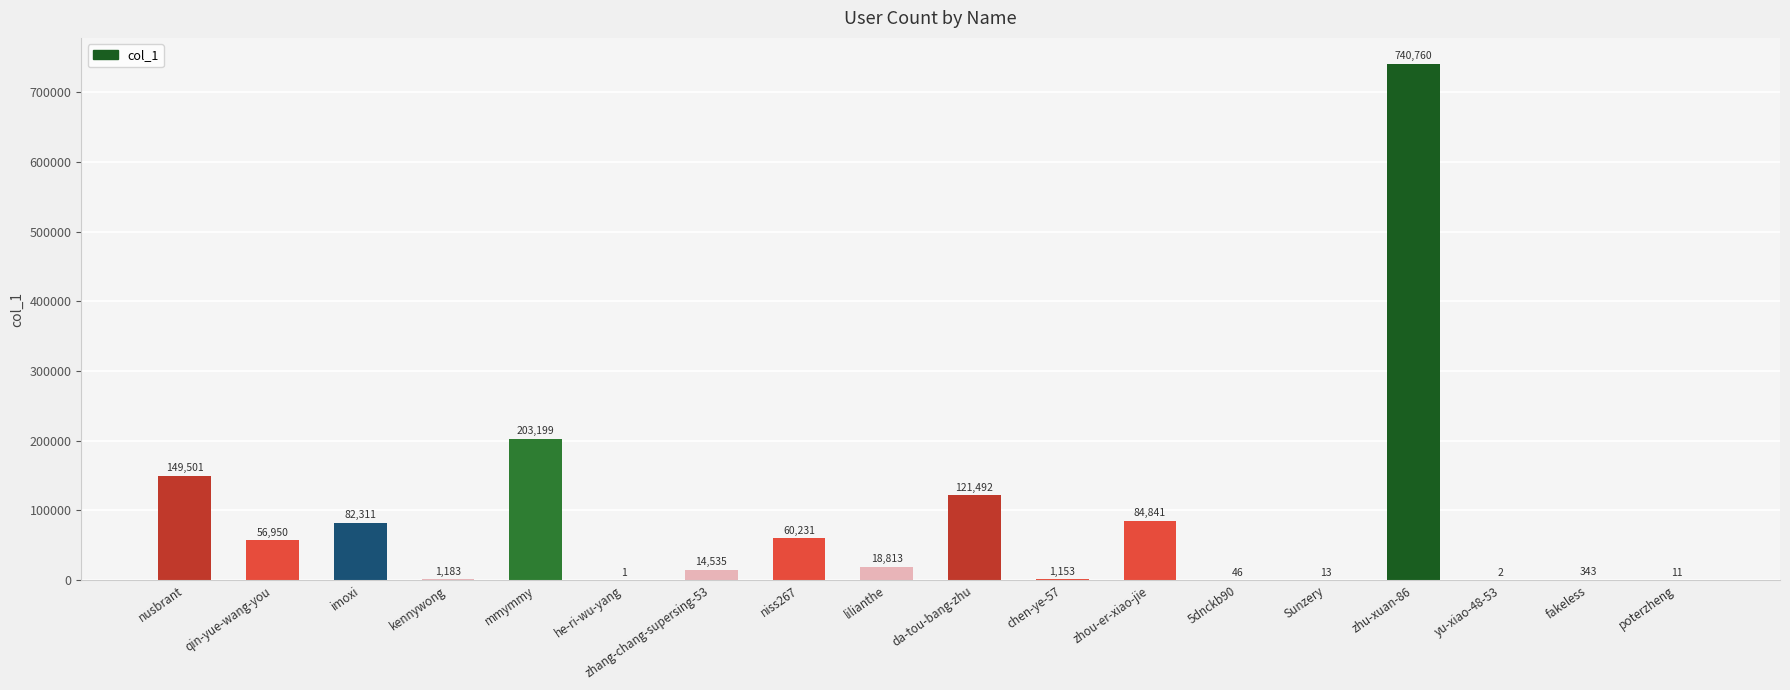

How many data points does each series have?

18